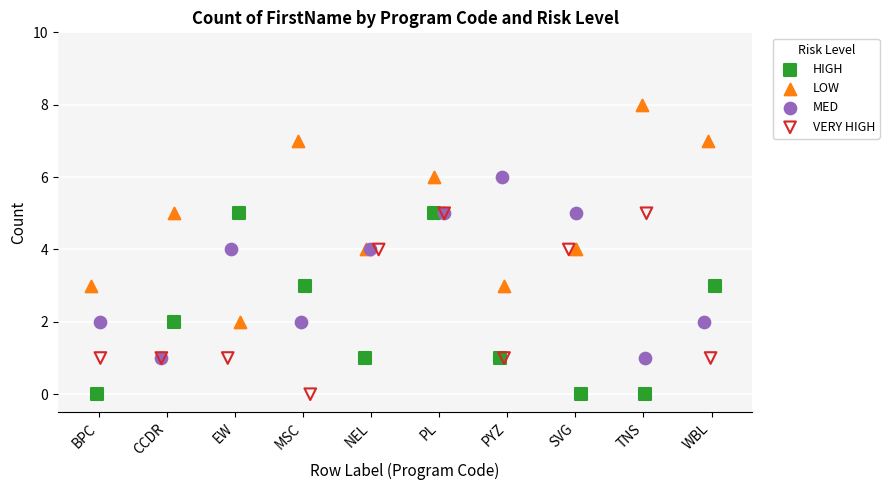

Which series has the largest Y range (max minus min)?

LOW